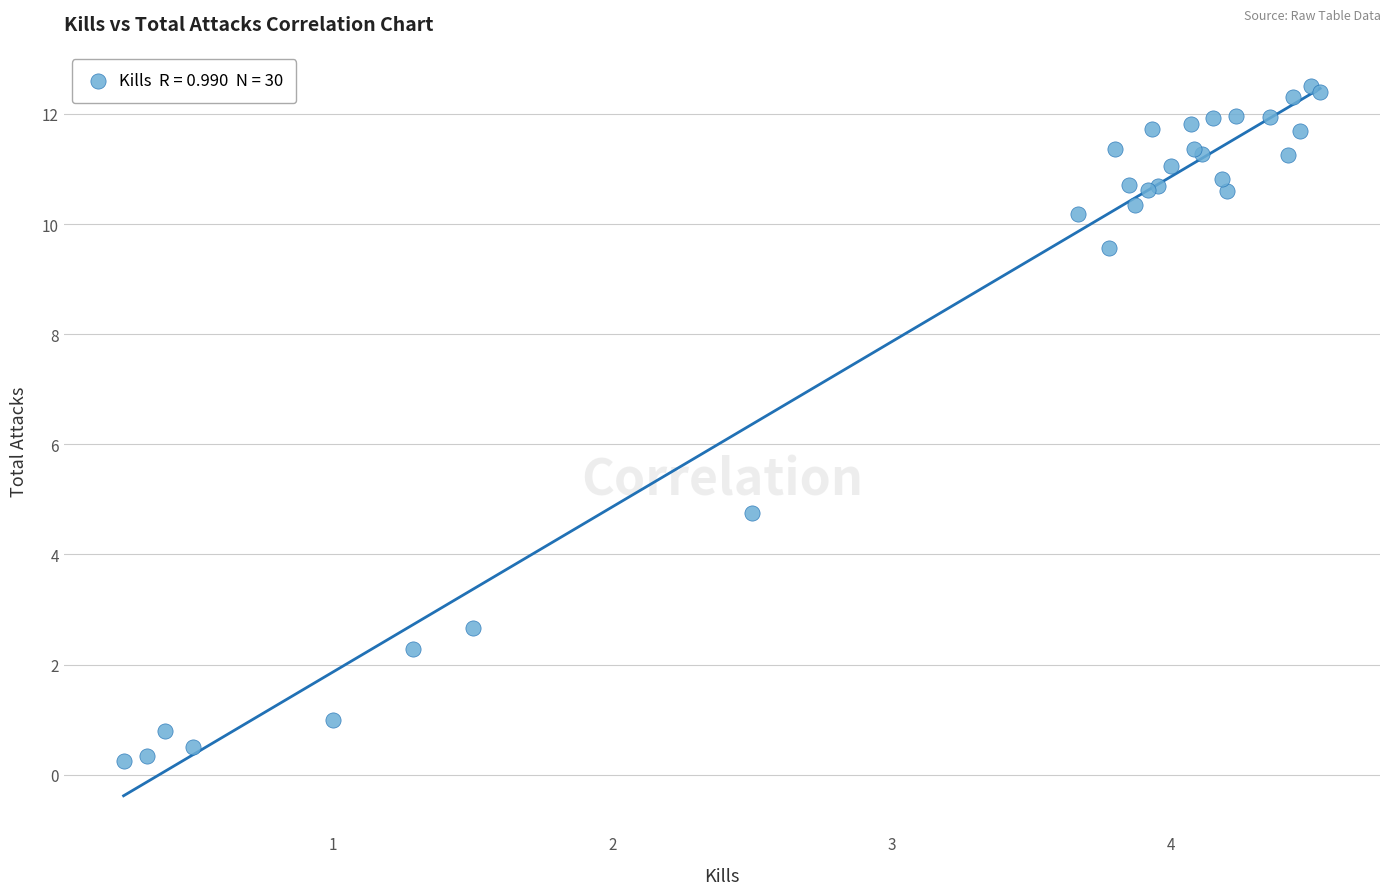

What Y value in the scatter plot is closest to 6?

4.8